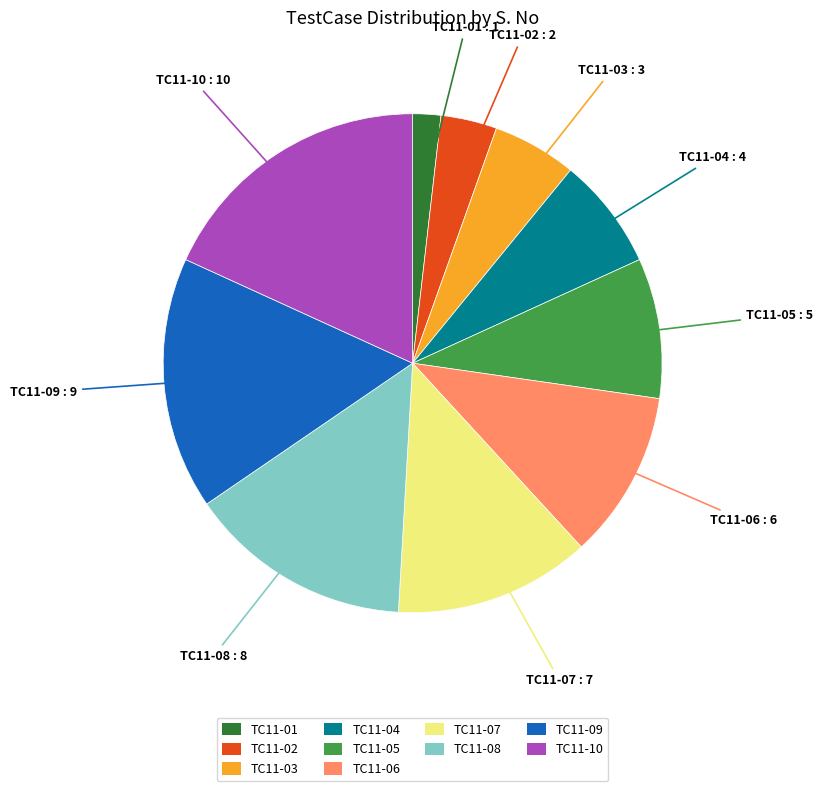

Count the number of slices in the pie.

10